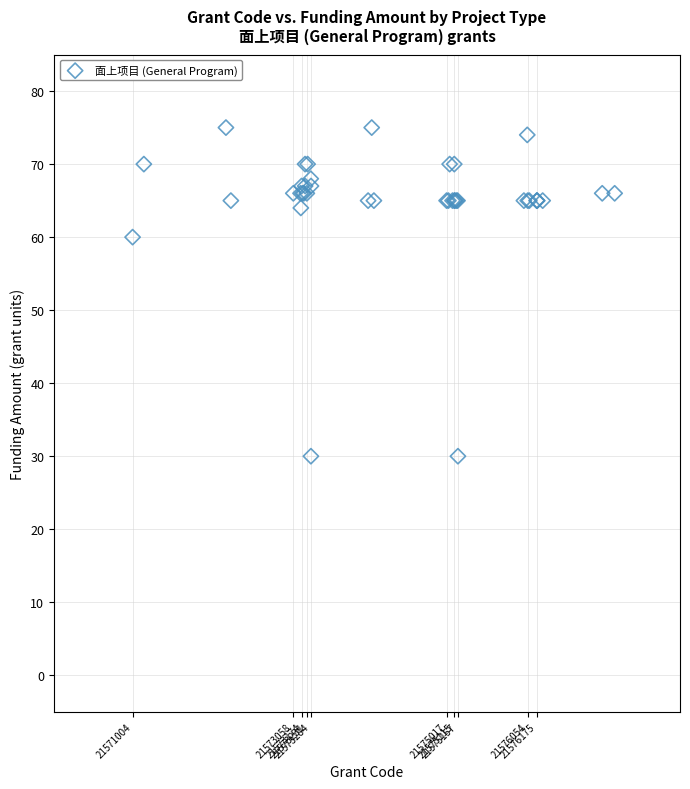

What Y value in the scatter plot is closest to 52?

60